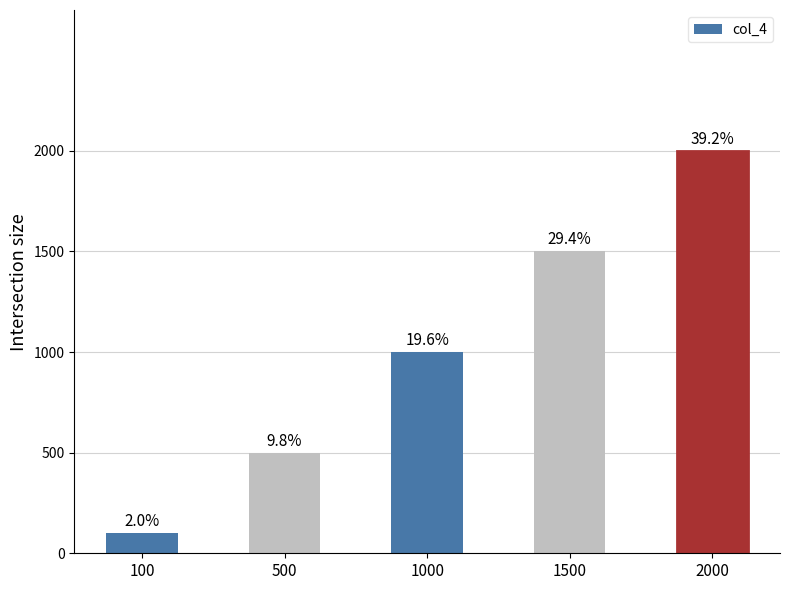

How many bars are there in total?

5